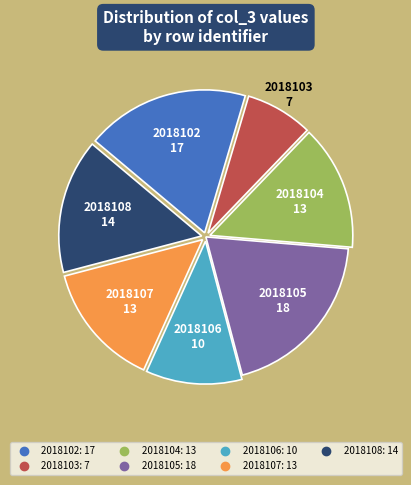

The 2018105 slice represents 20% of the pie. True or false?

True